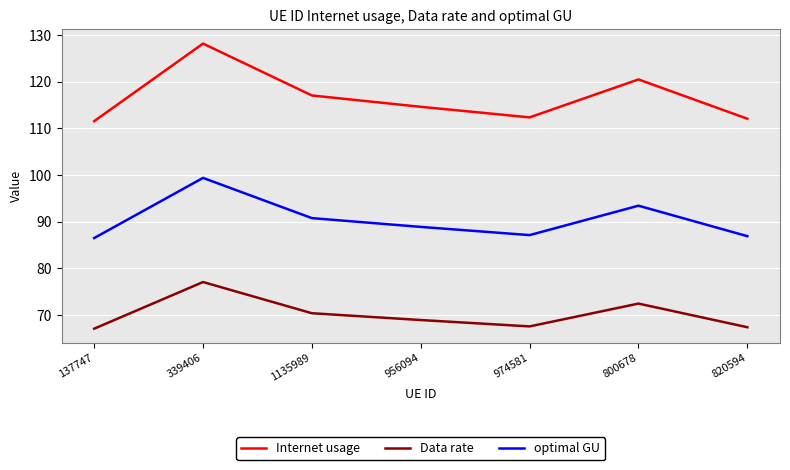

At which label is Internet usage closest to 119?

800678